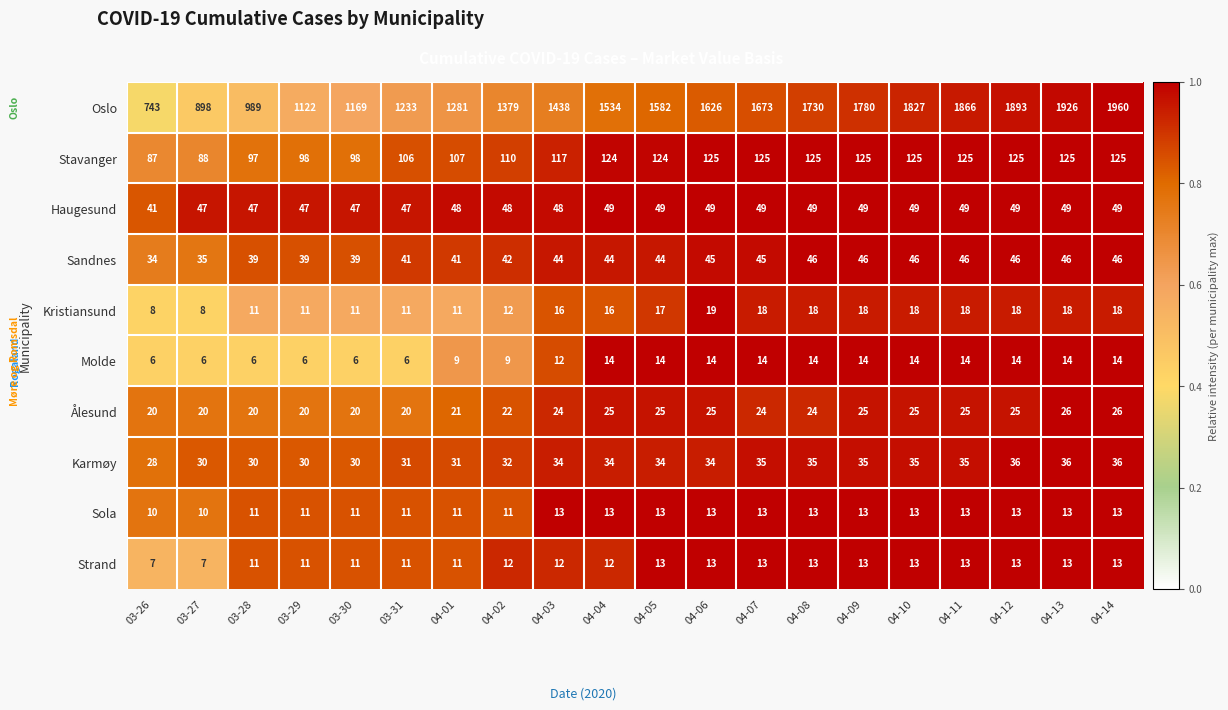

Which series has the largest total across all categories?

Oslo